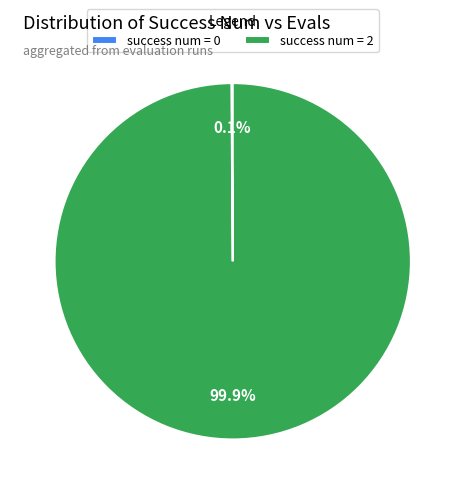

What is the largest slice in the pie chart?

success num = 2